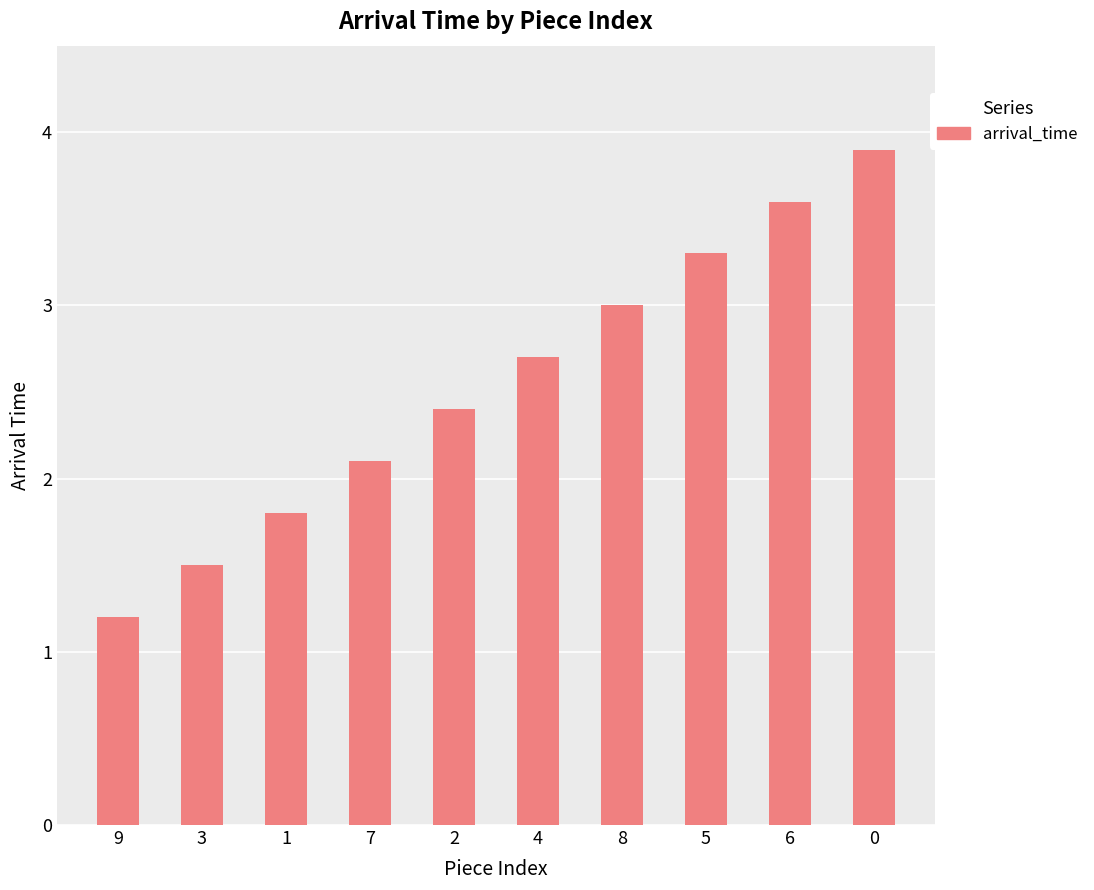

Where is the data nearest to the value 2?

7